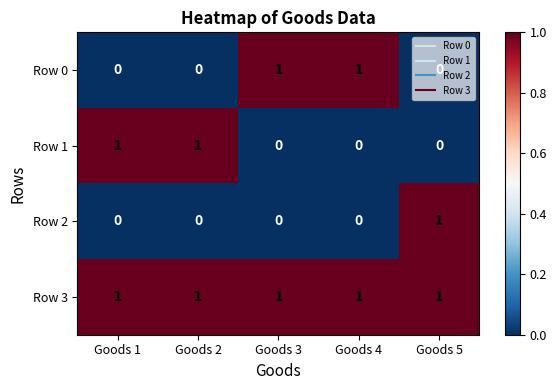

How many Row 0 values are between 0 and 1?

5